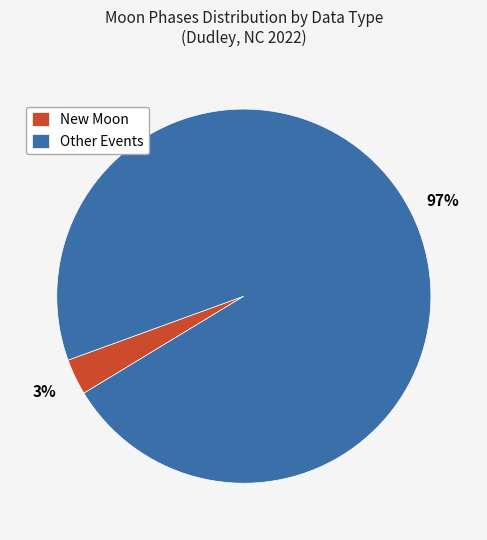

Do New Moon and Other Events together represent more than half of the pie?

Yes